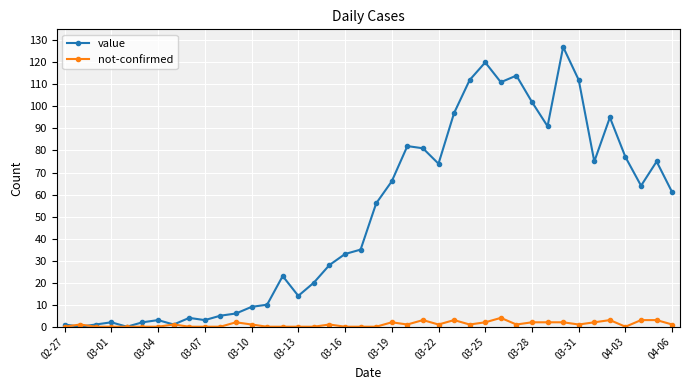

True or false: not-confirmed has more than 2 points higher than both neighbors.

True